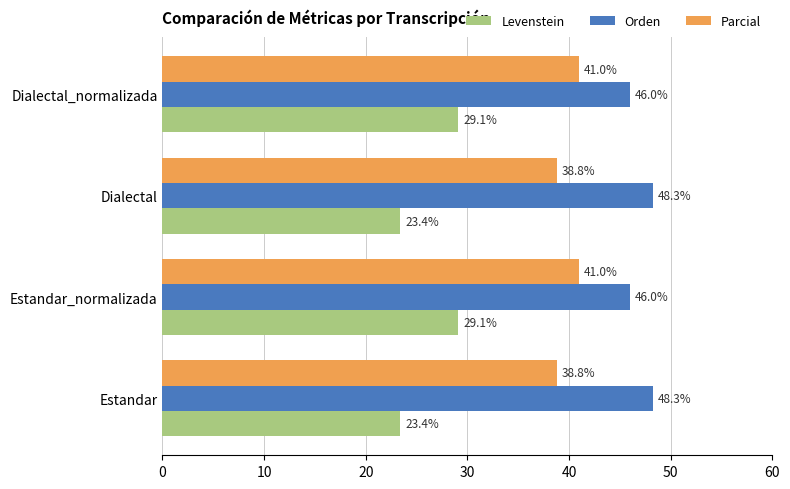

What is the maximum value shown in the chart?

48.3